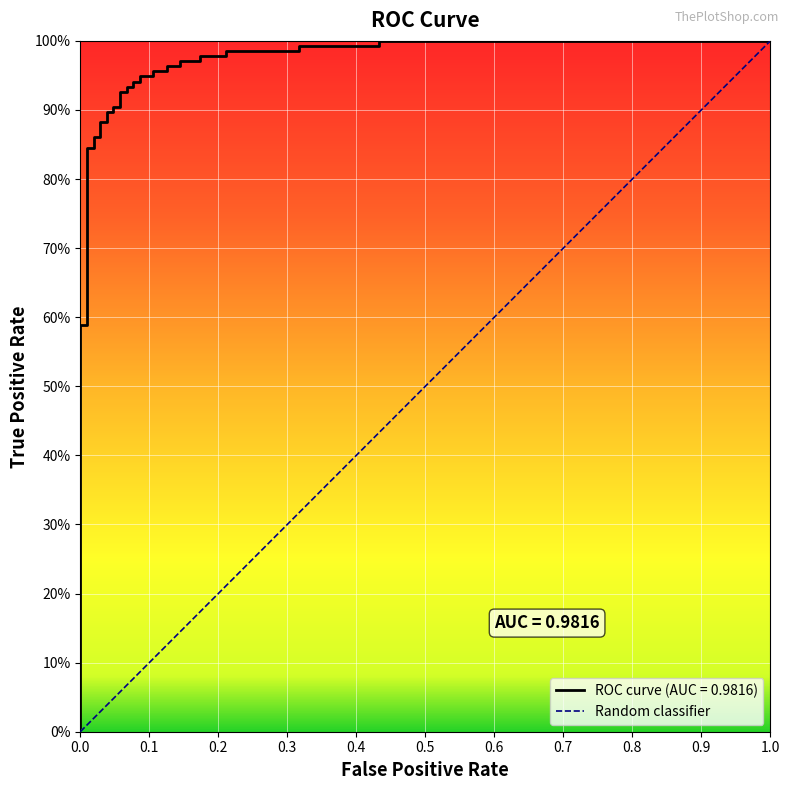

True or false: the data shows 1.3 at 28.

False